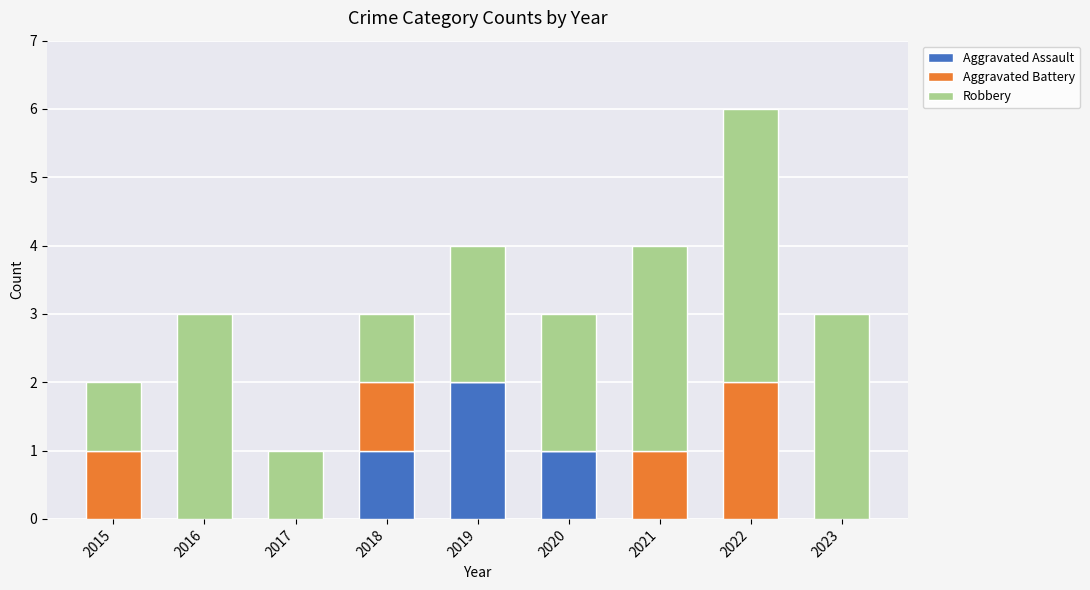

How many Aggravated Assault values are between 0 and 1?

8